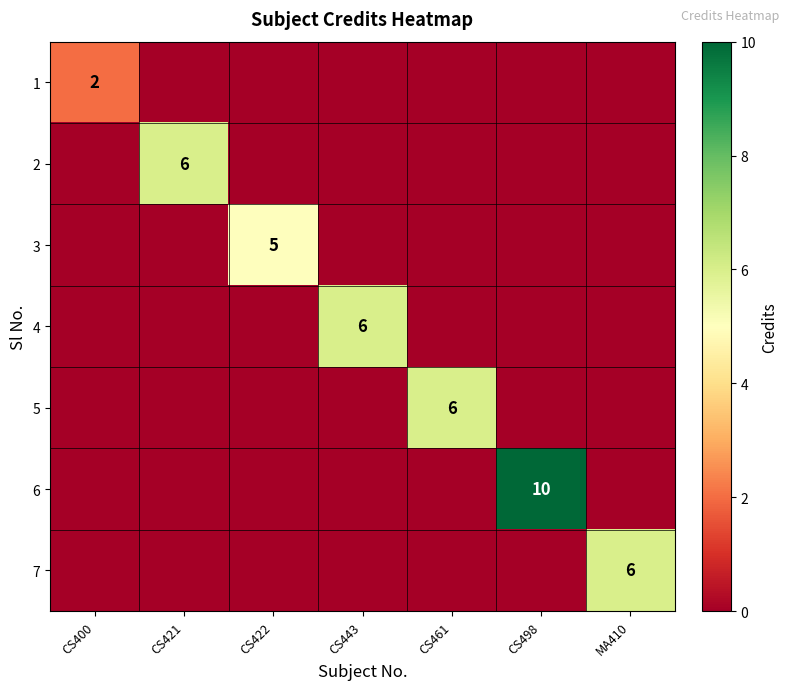

The value of 7 at MA410 is 6. True or false?

True